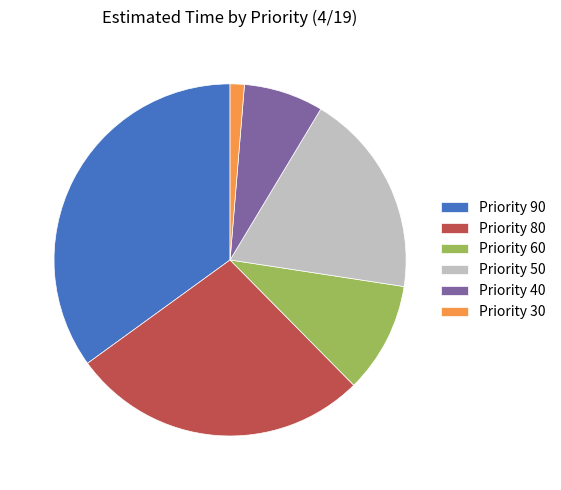

Approximately how many times larger is the value at Priority 80 compared to Priority 30?

21.0